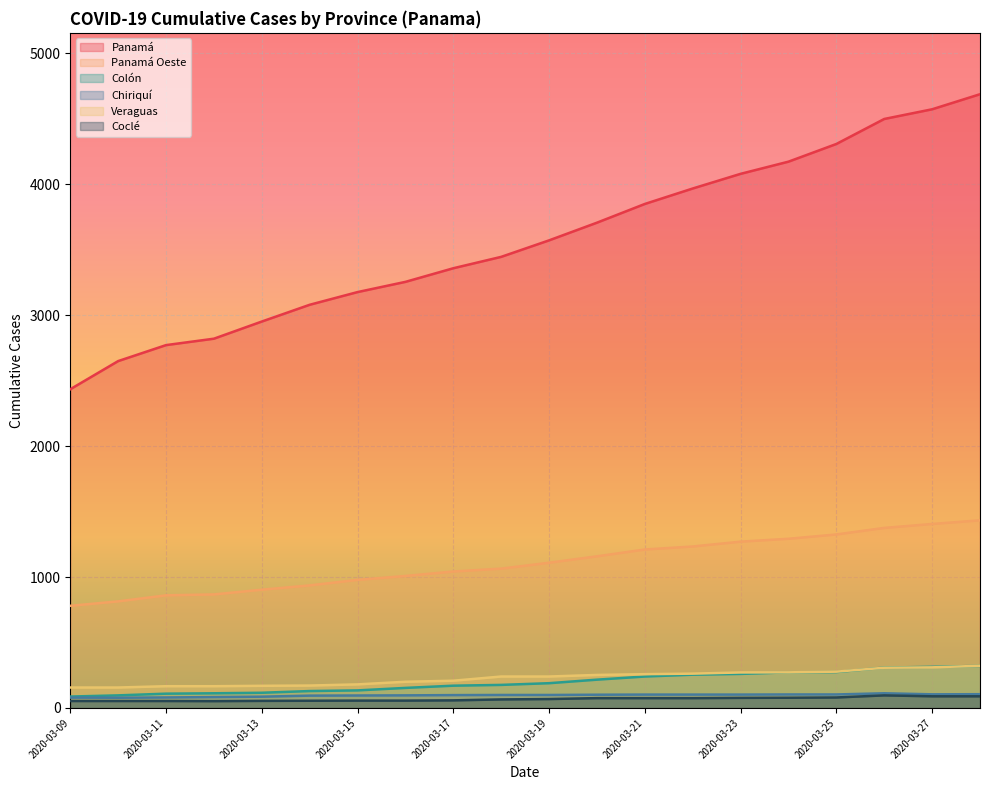

Between 2020-03-28 and 2020-03-19, which is larger?

2020-03-28